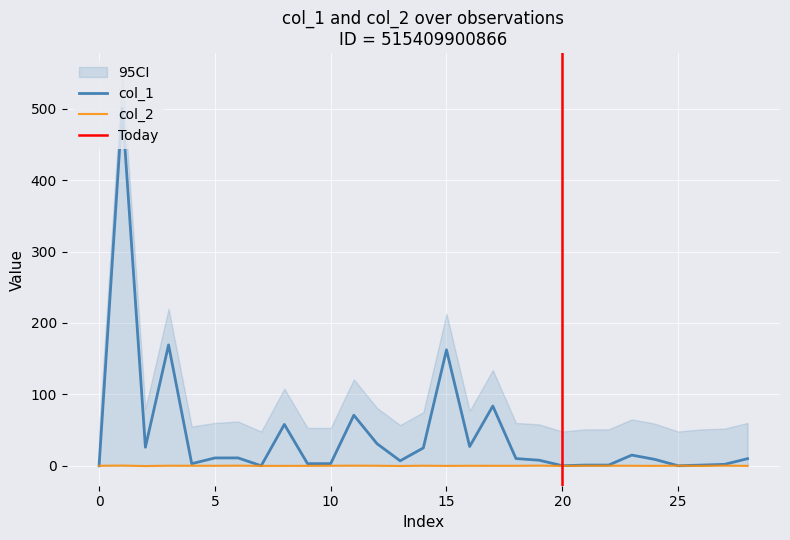

How many distinct data groups are displayed?

2